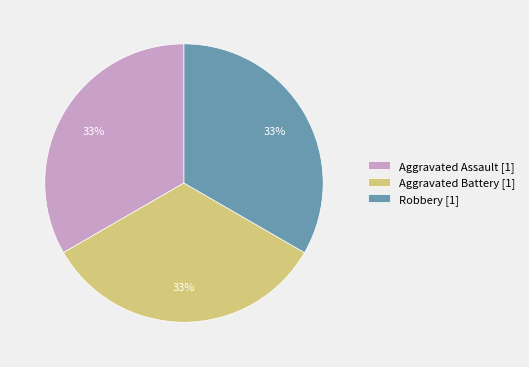

Is the sum of Aggravated Battery [1] and Aggravated Assault [1] greater than half?

Yes